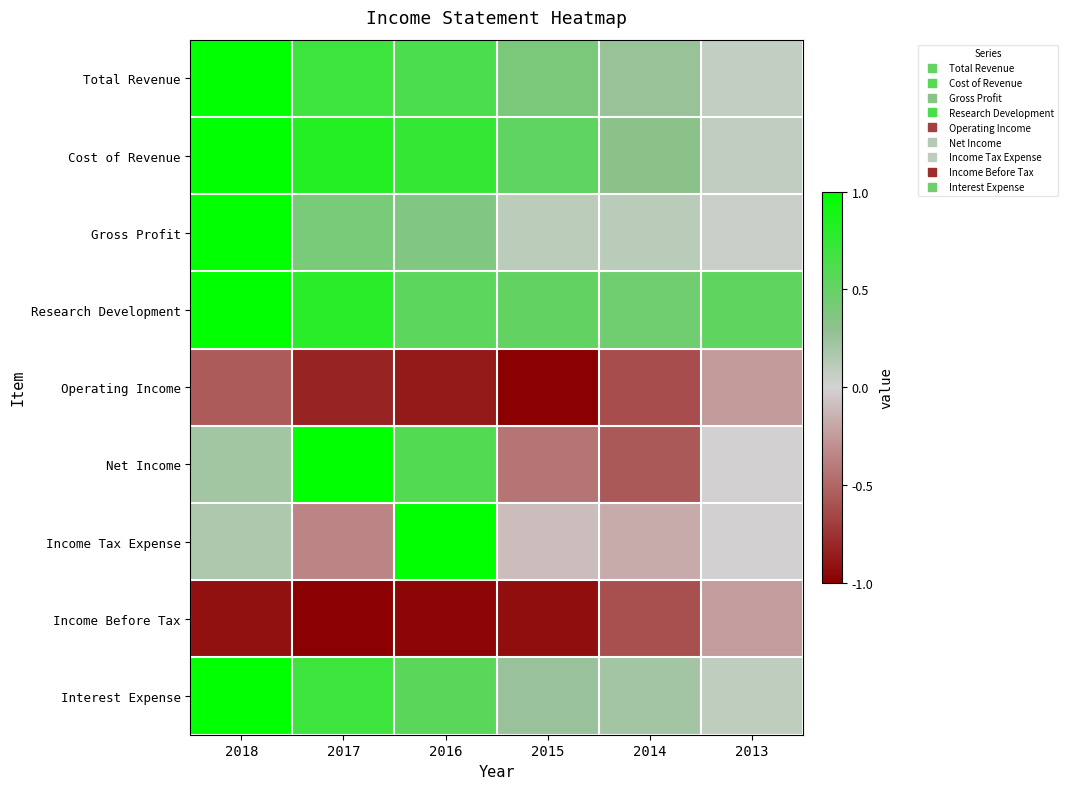

Which label corresponds to the largest value in the chart?

2018